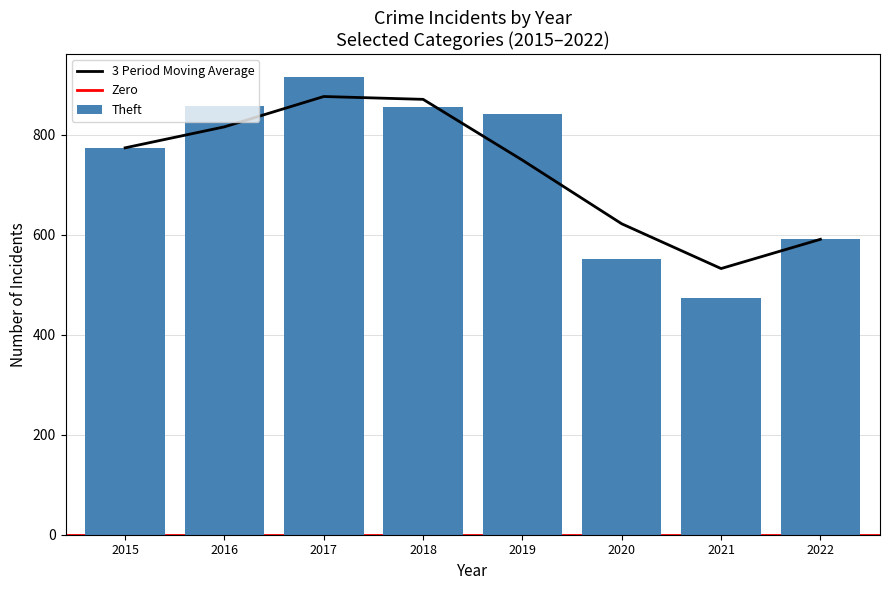

What is the difference between the Theft values at 2017 and 2019?

75